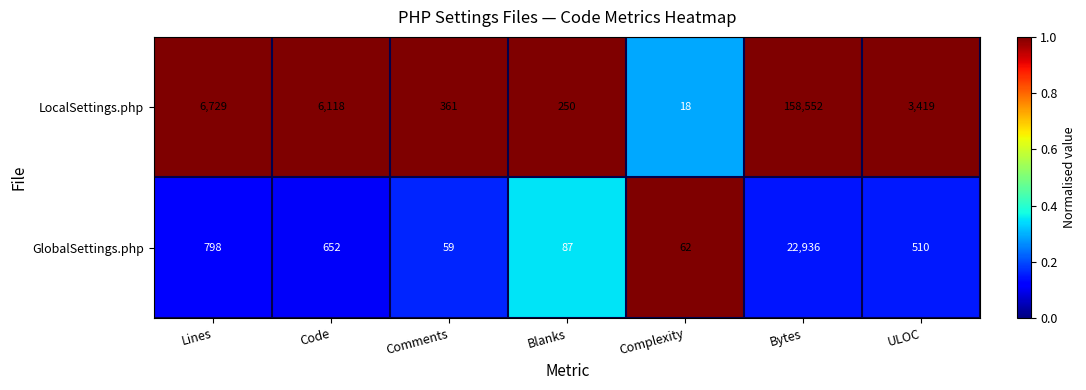

Reading left to right, transcribe all the data shown in this chart.

LocalSettings.php: 6729	6118	361	250	18	158552	3419
GlobalSettings.php: 798	652	59	87	62	22936	510